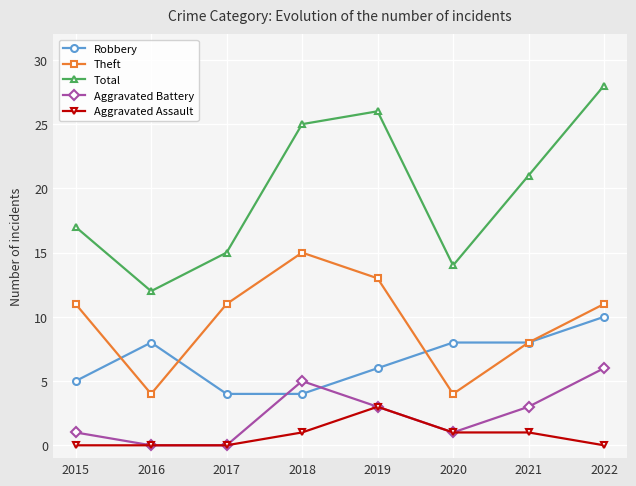

At which category does Theft reach its first local valley?

2016